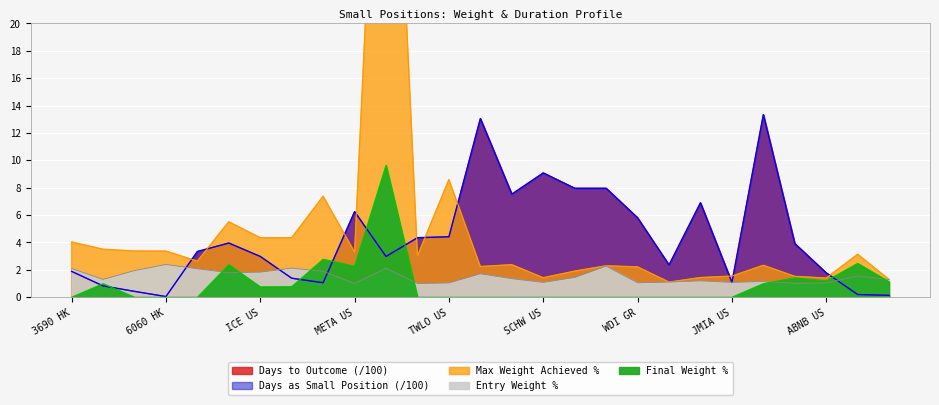

What is the total value across all series at SCHW US?

20.7